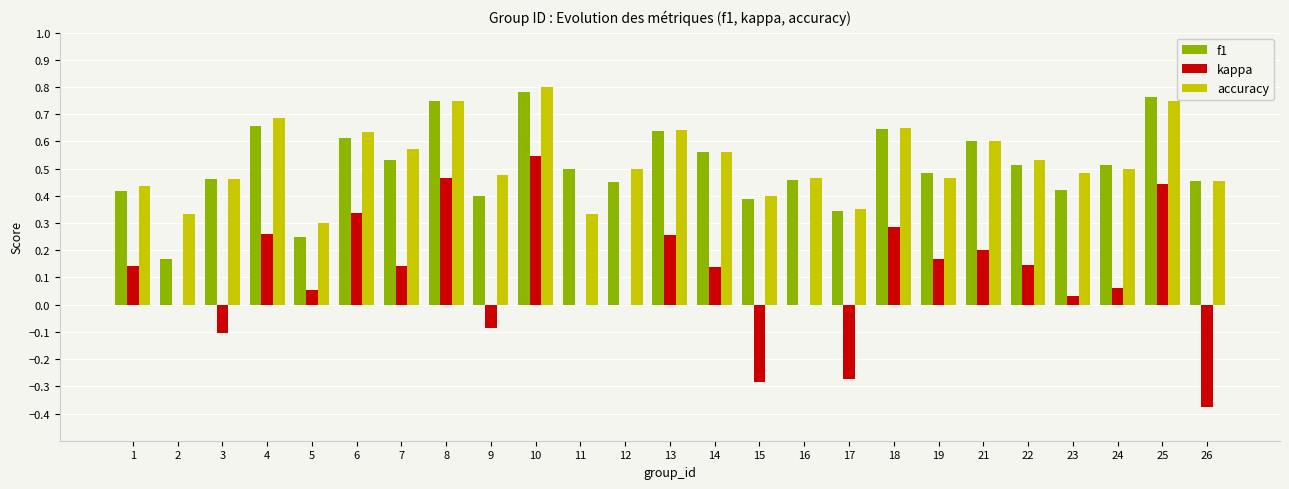

What is the total value across all series at 18?

1.6